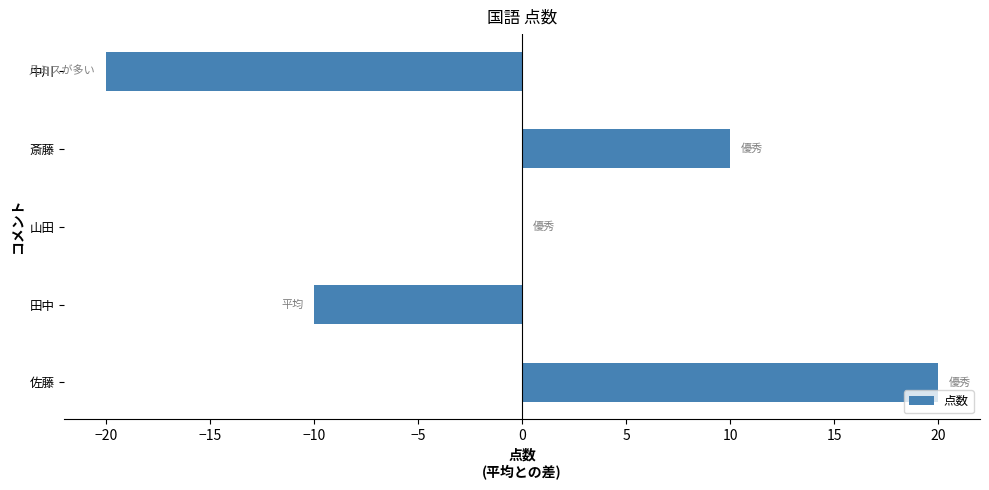

The chart shows a value of 0 at 山田. True or false?

True